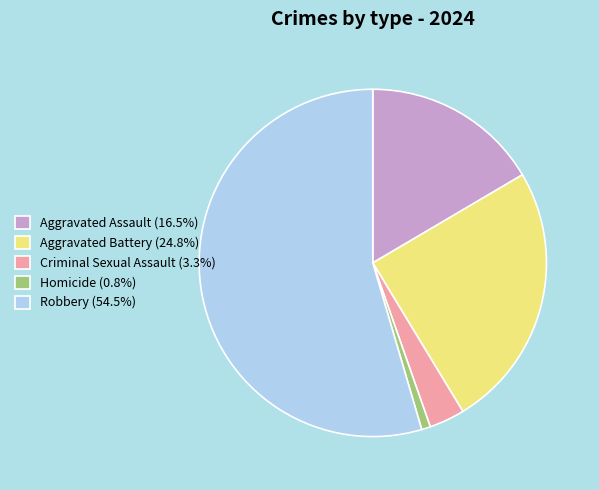

How many slices are in this pie chart?

5